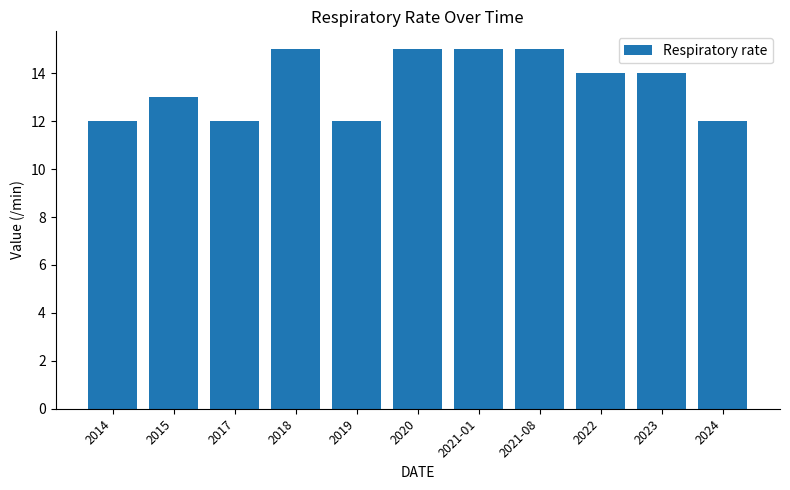

Does the chart contain stacked bars?

No